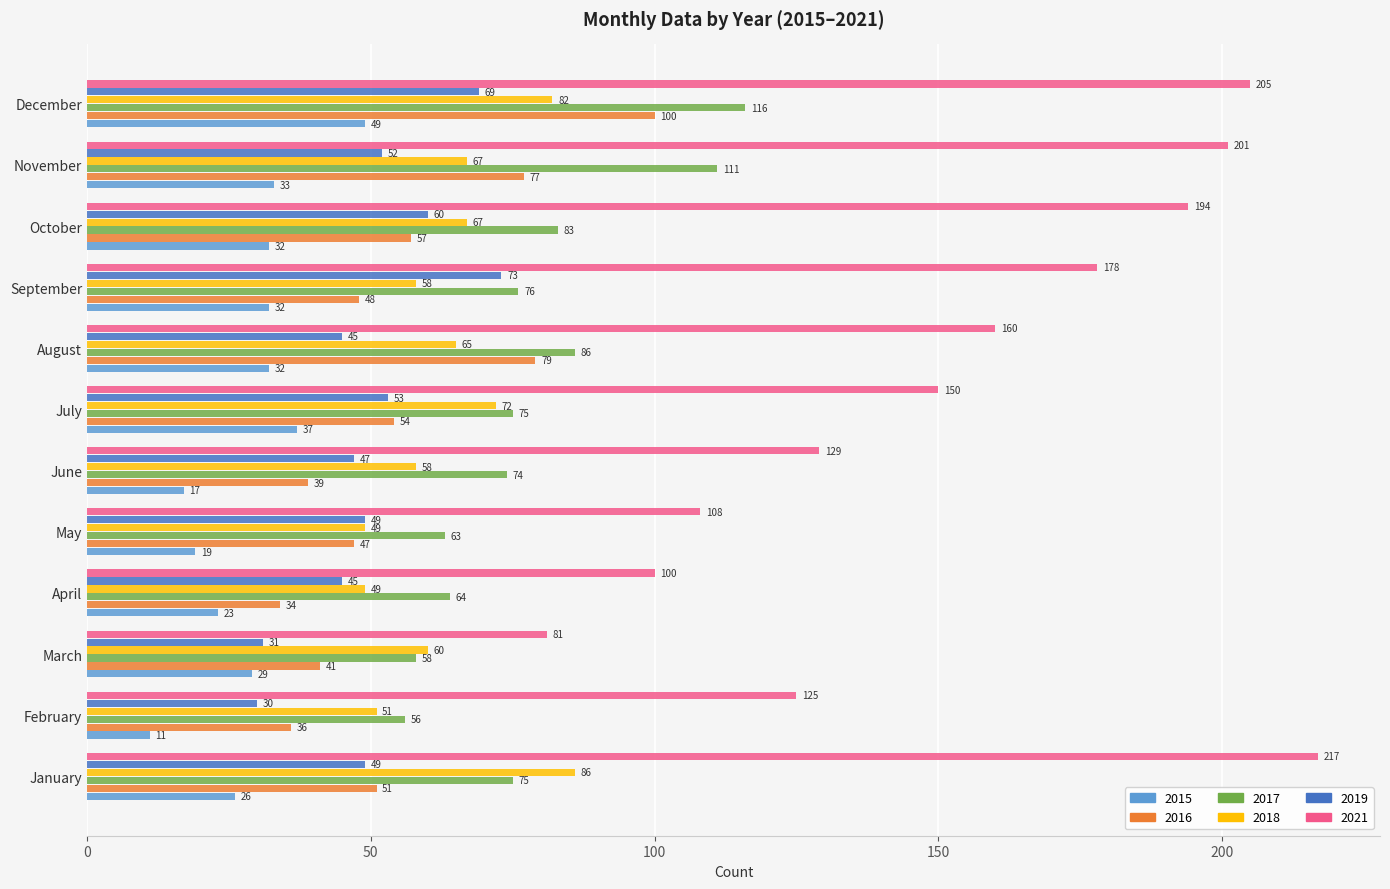

What is the difference between the maximum and second lowest values in the 2019 series?

42